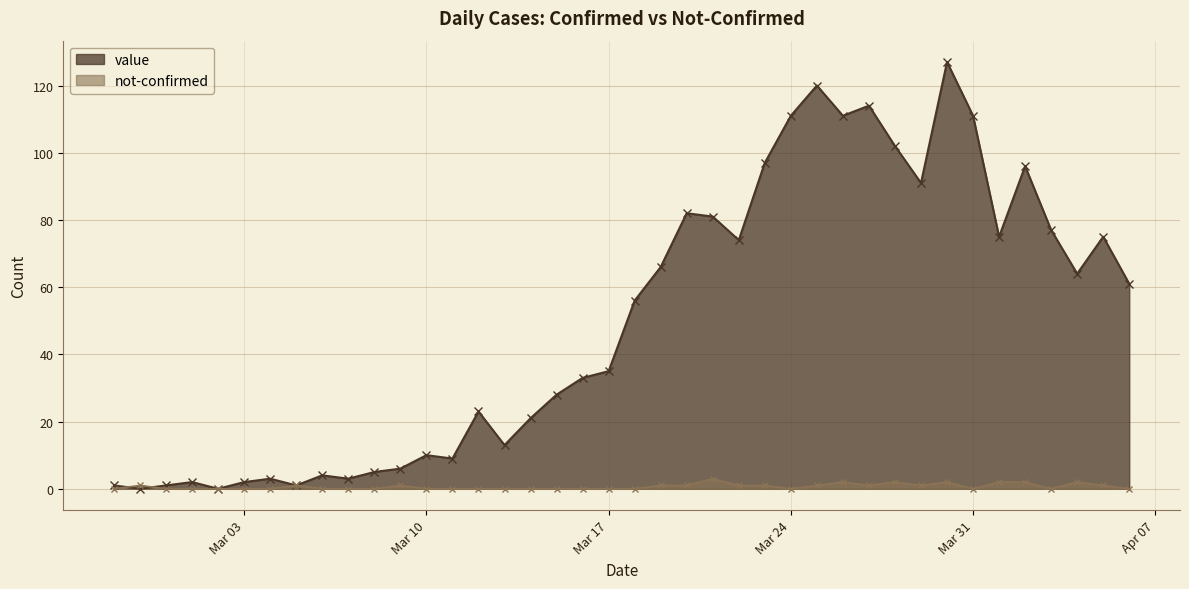

What position from the right is 2020-02-29?

38